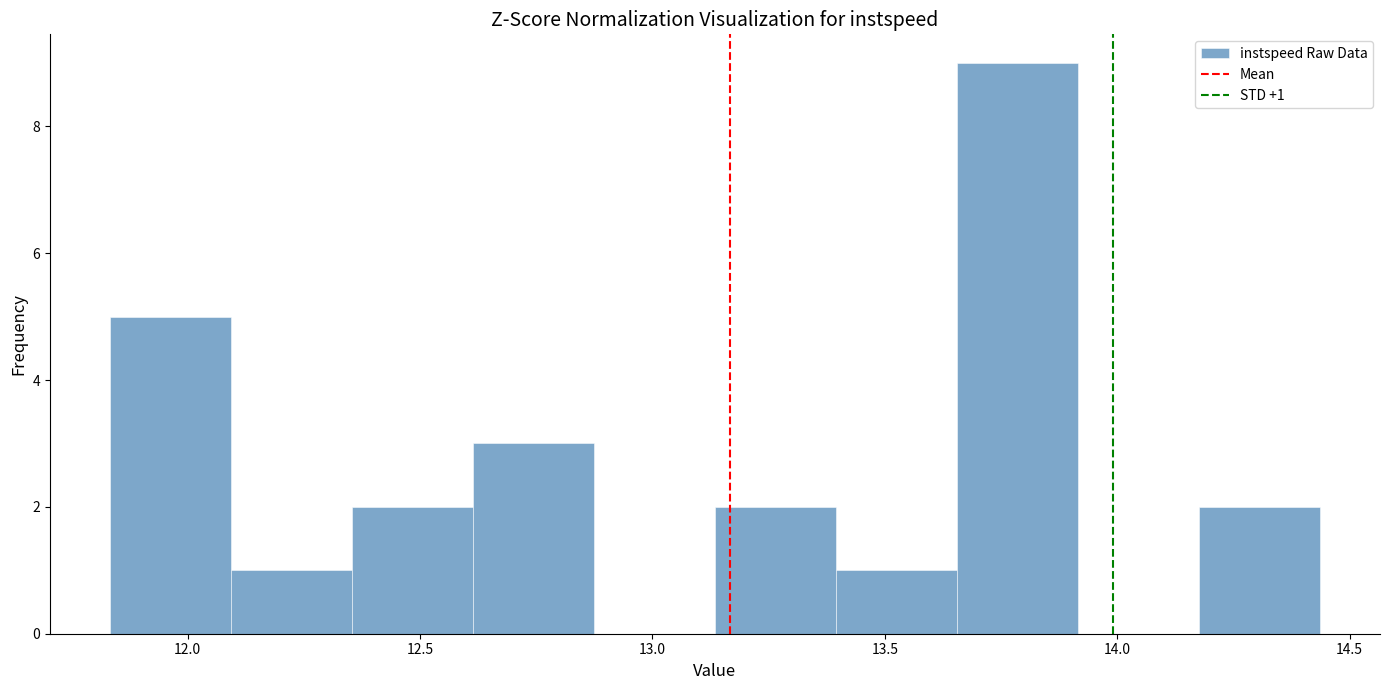

Over which range of the x-axis is the bar tallest?

13.65 to 13.90